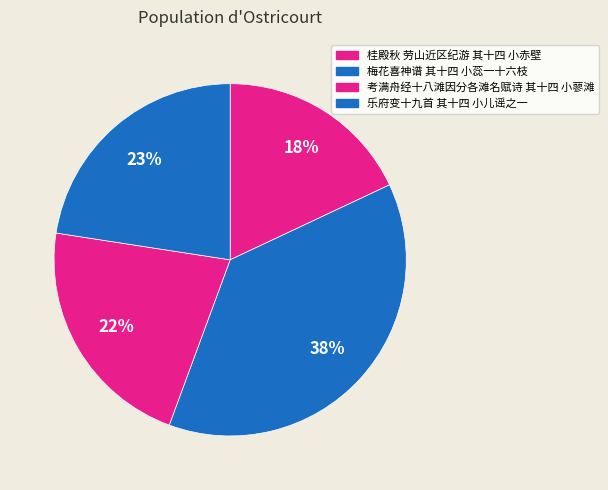

What is the largest slice in the pie chart?

梅花喜神谱 其十四 小蕊一十六枝